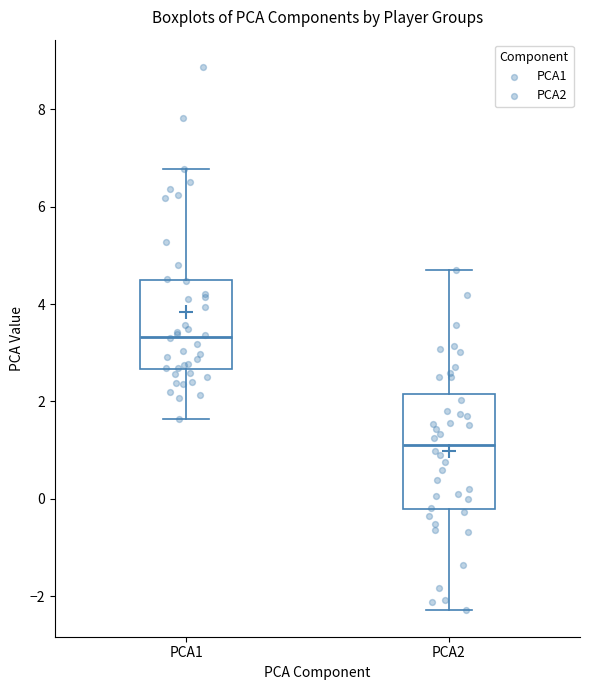

Which box has the lowest median line?

PCA2